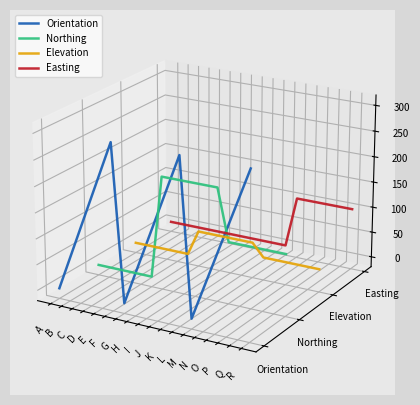

The value of Northing at A is -0.0. True or false?

True